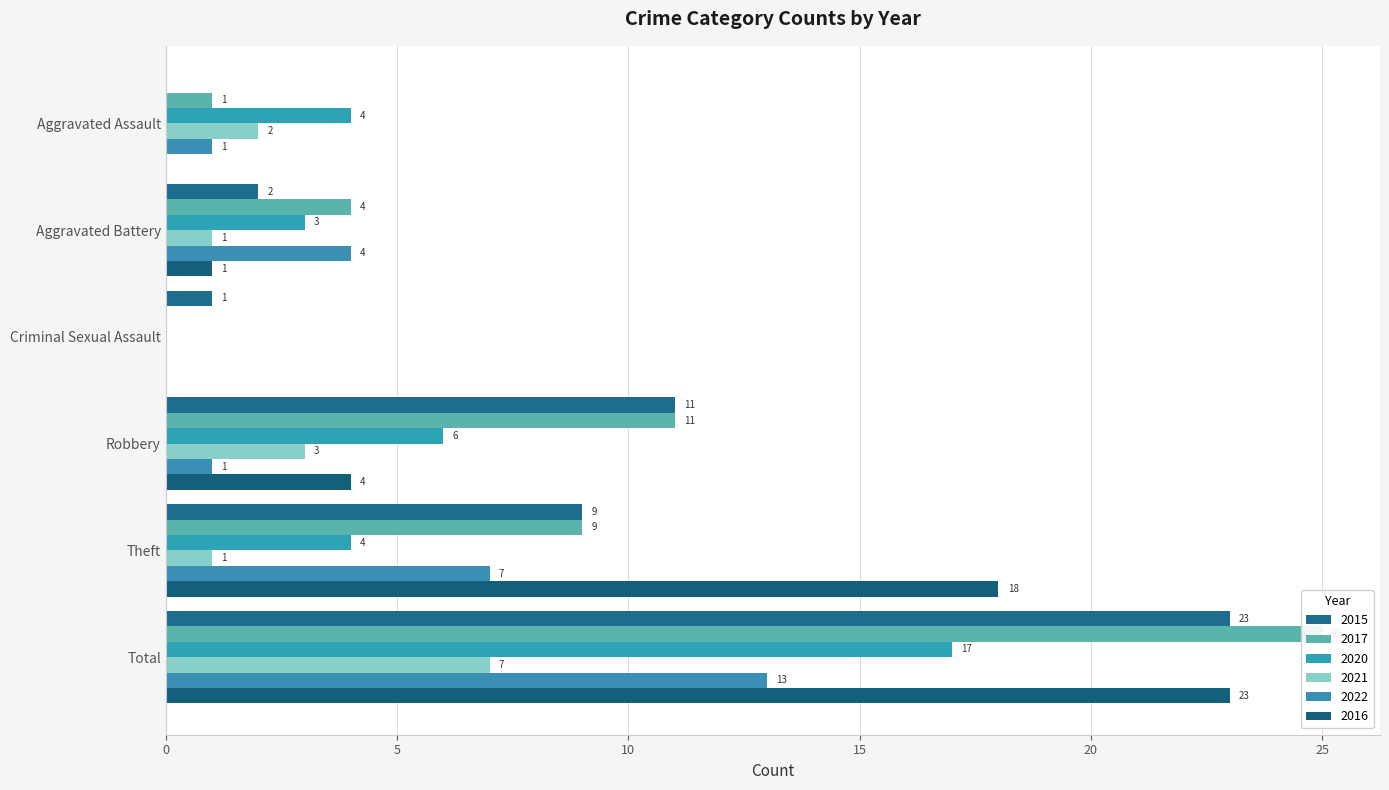

What are all the series names shown in the legend?

2015, 2017, 2020, 2021, 2022, 2016